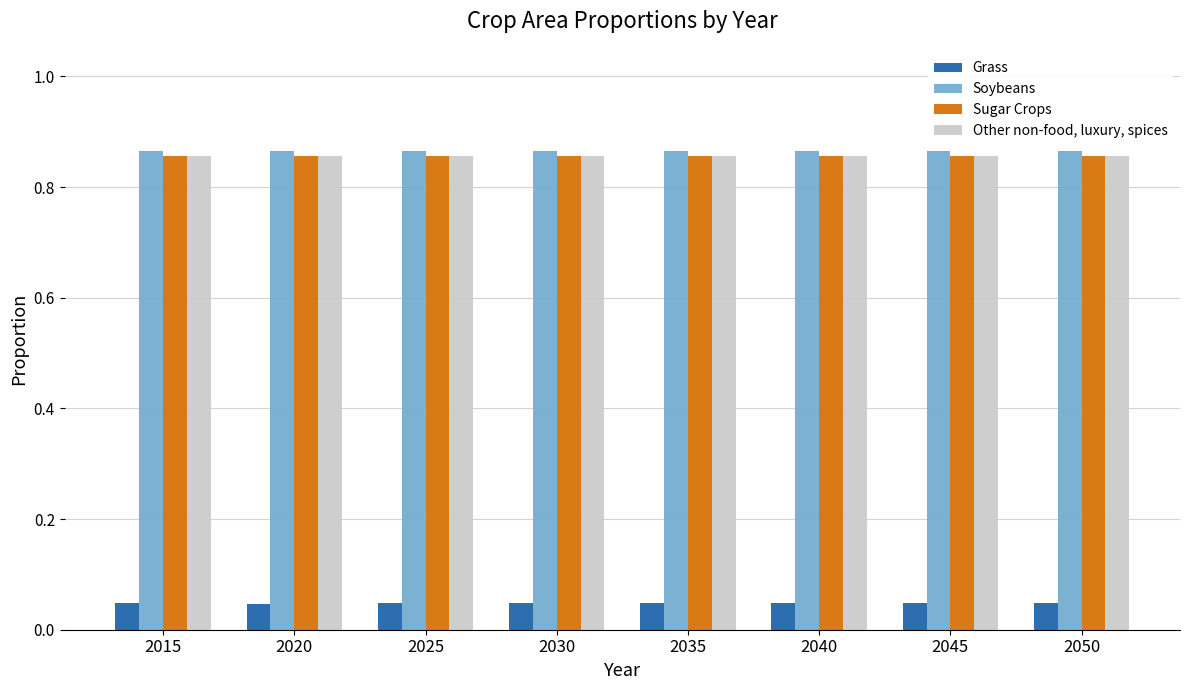

What is the total value across all series at 2025?

2.6